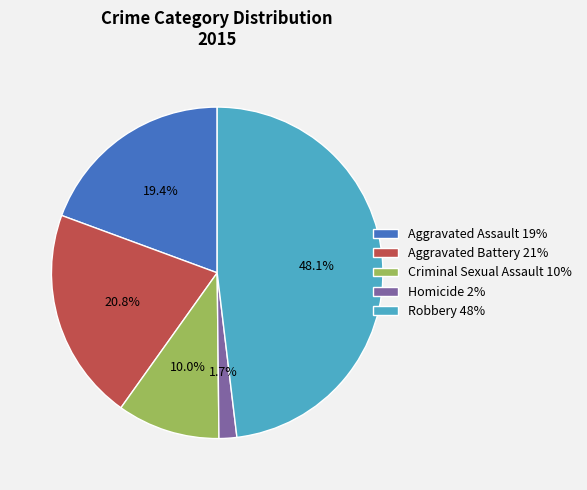

What is the total percentage of Criminal Sexual Assault and Aggravated Assault?

29.4%